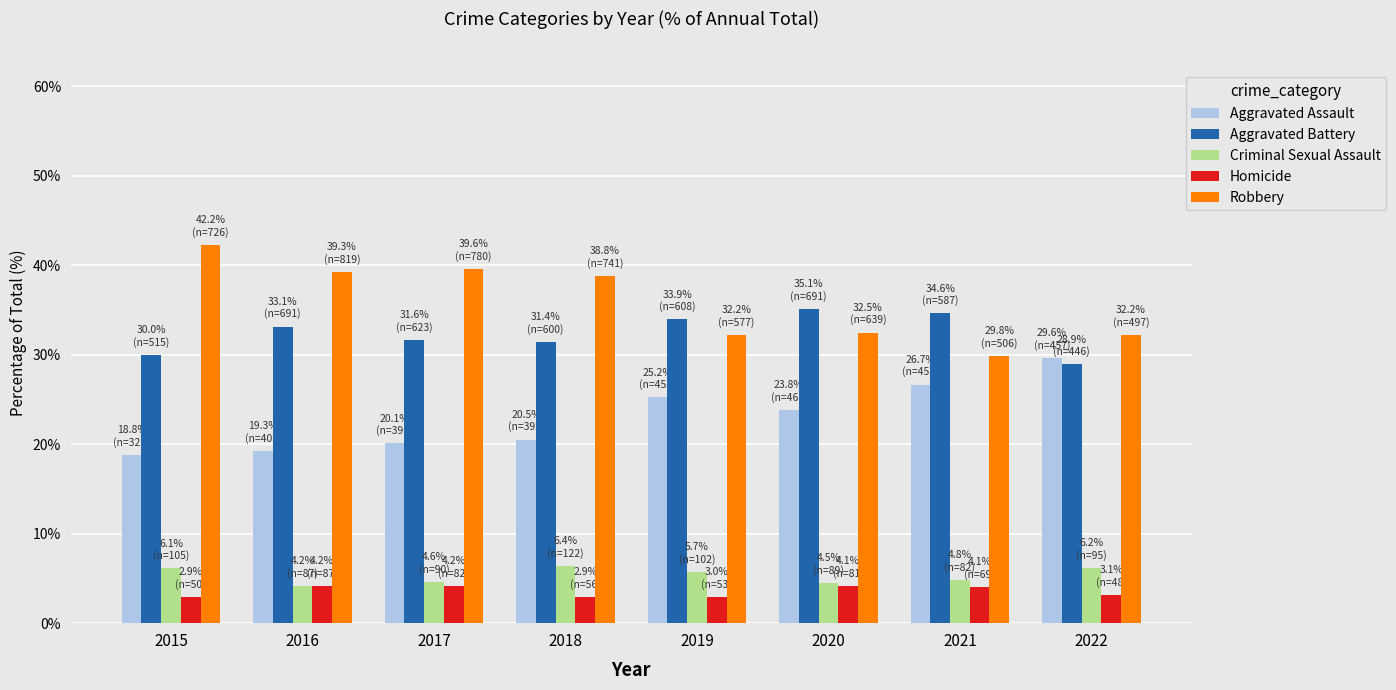

Which series has the largest total across all categories?

Robbery